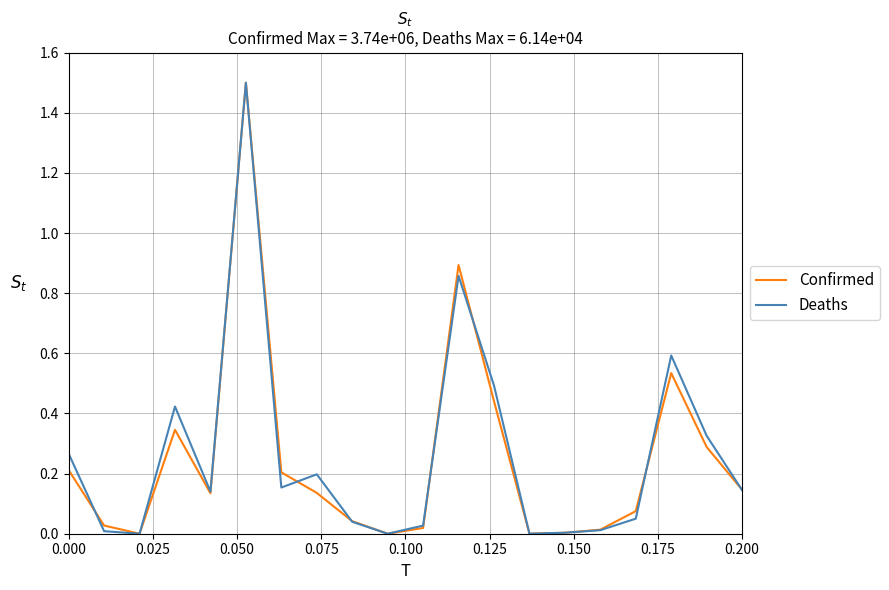

How many interior local peaks does the Deaths series have?

5